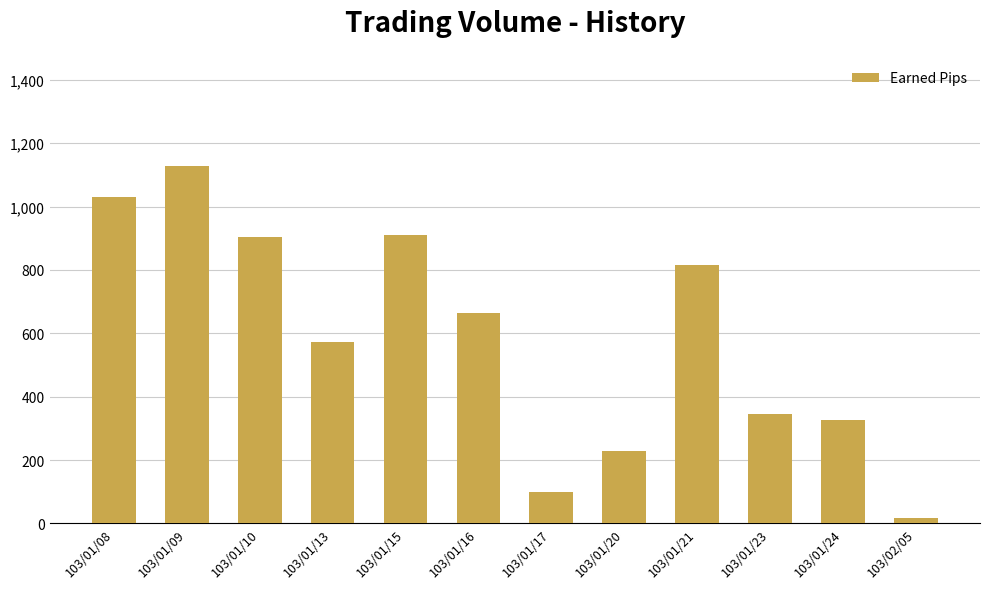

Are the bars grouped side by side (vs. stacked)?

No